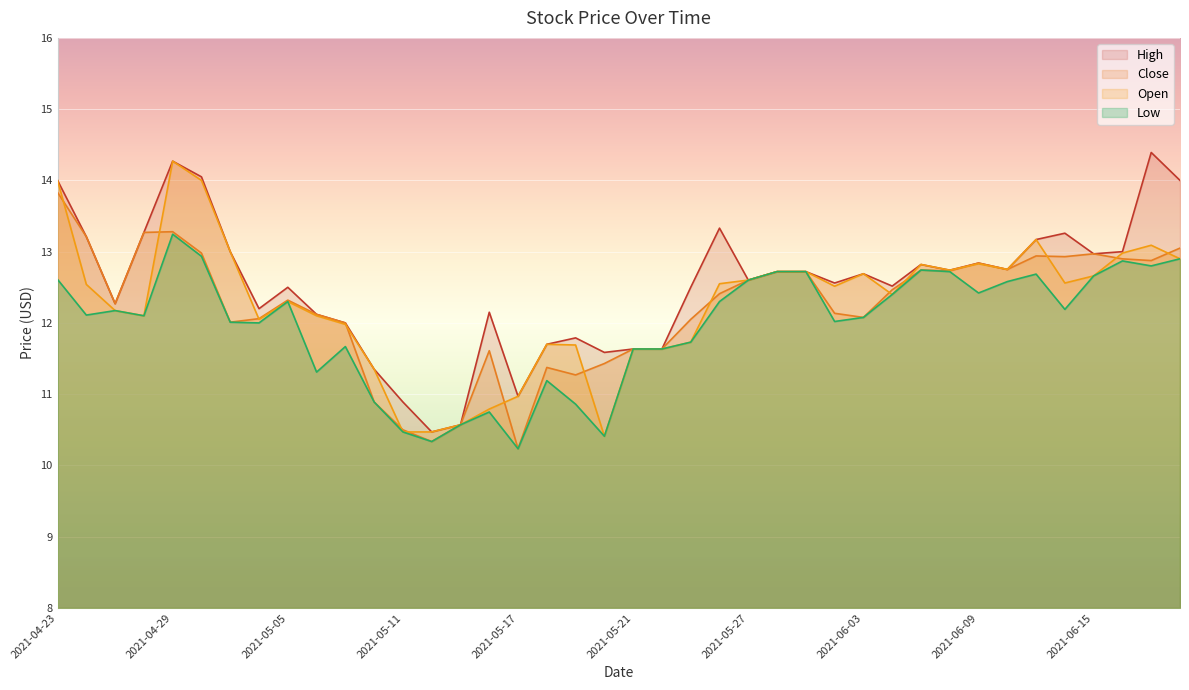

How many series are shown in this chart?

4